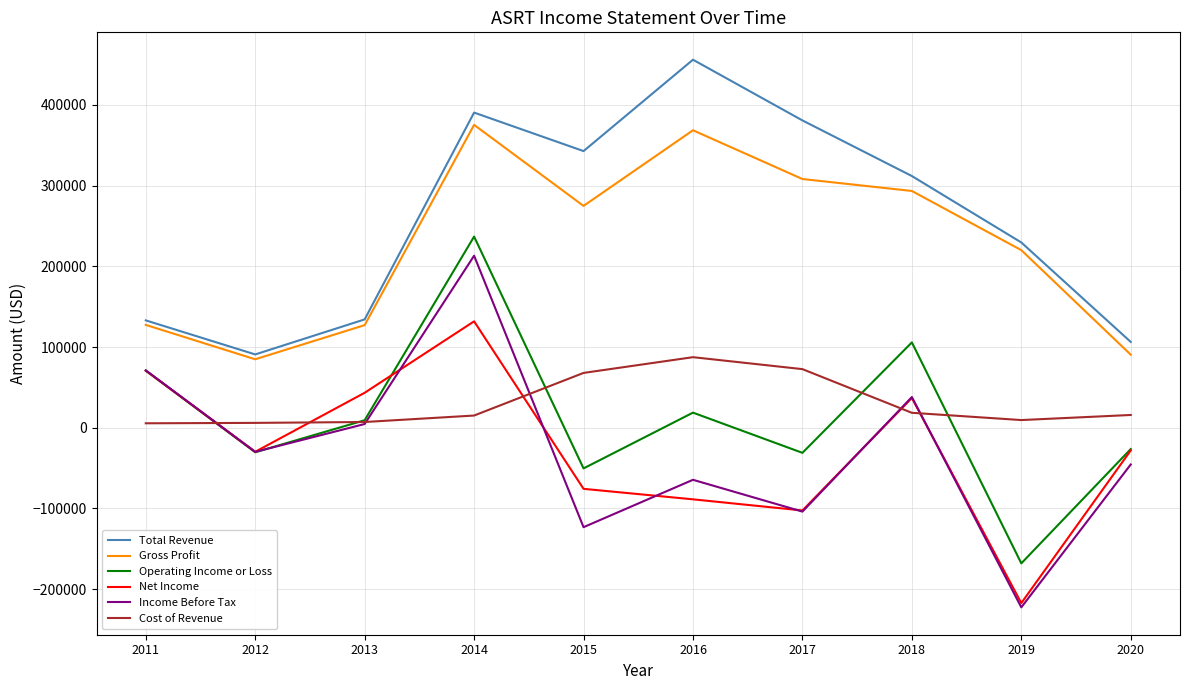

What is the difference between the highest and lowest values at 2017?

484600